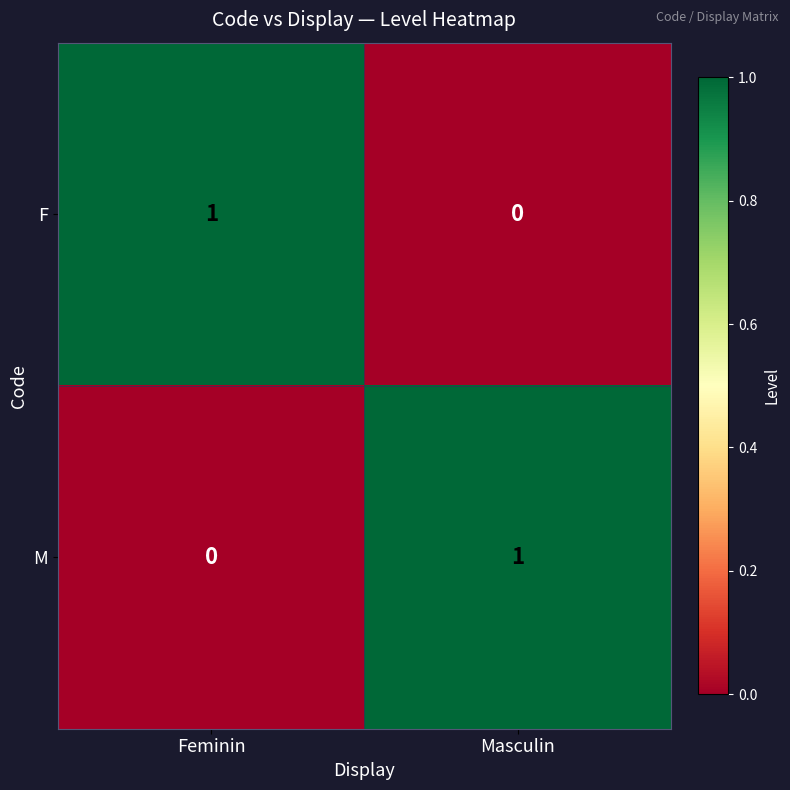

How many distinct data groups are displayed?

2